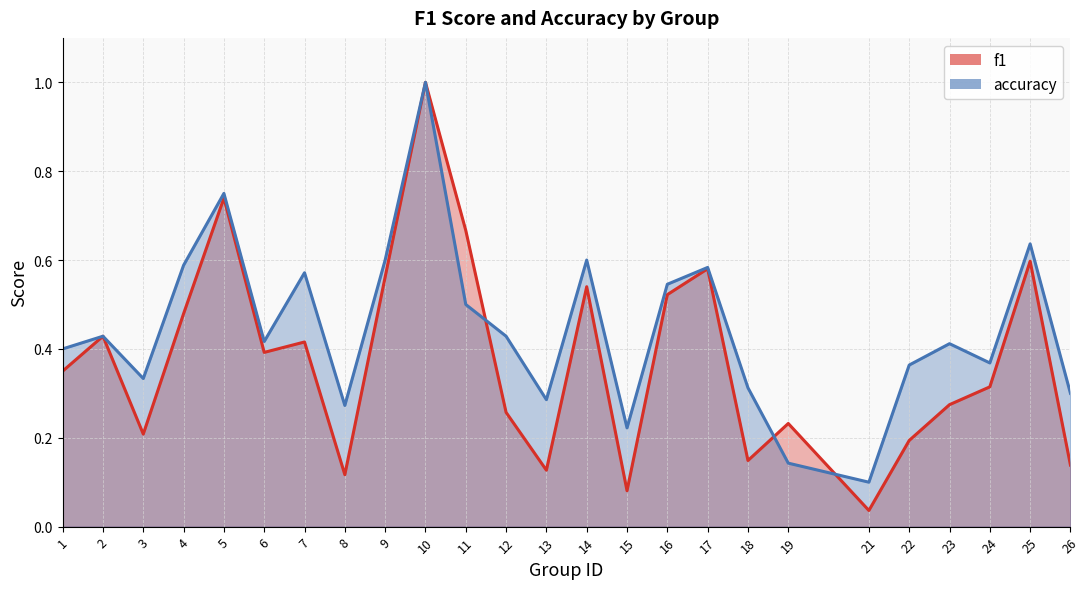

The f1 series shows 1.0 at 10. True or false?

True